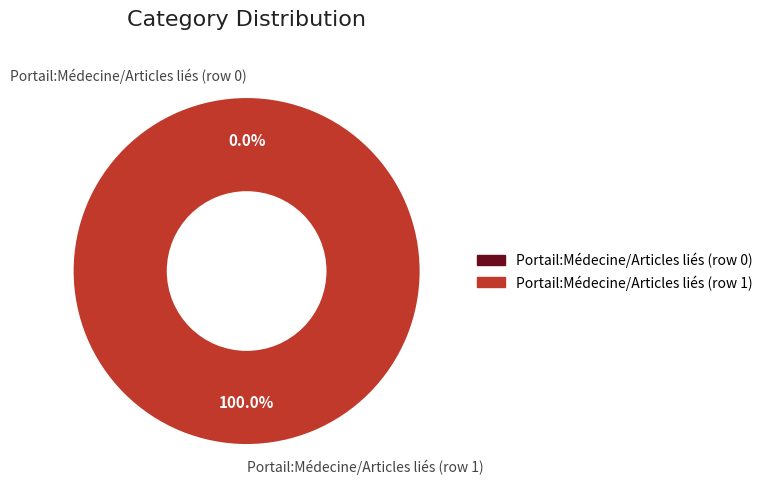

Is the sum of Portail:Médecine/Articles liés (row 0) and Portail:Médecine/Articles liés (row 1) greater than half?

Yes